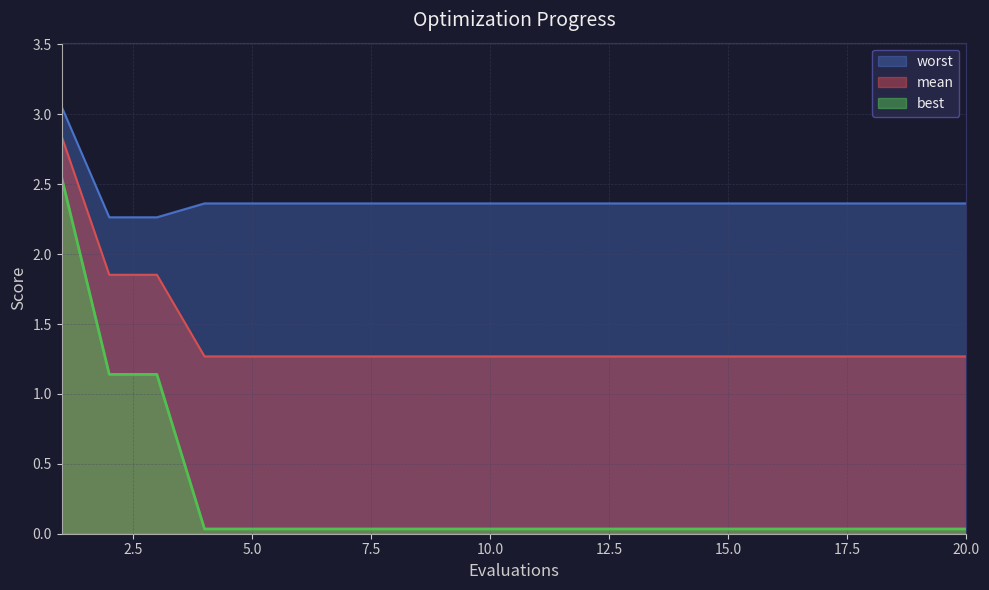

At which category does the chart reach its peak across all series?

1